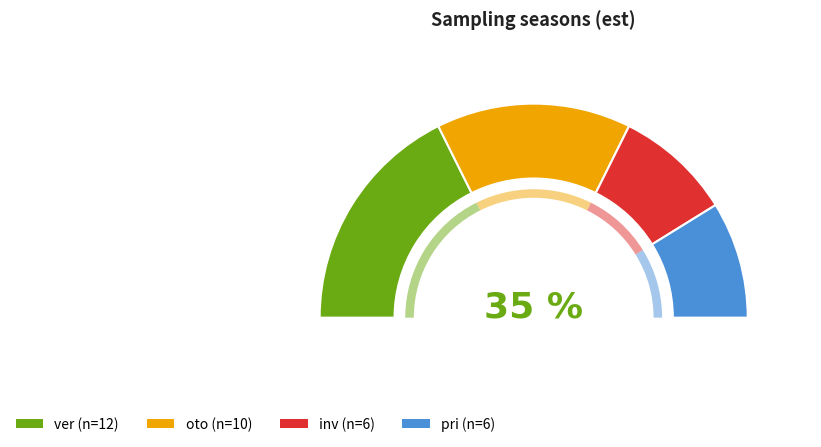

The inv slice represents 18% of the pie. True or false?

True